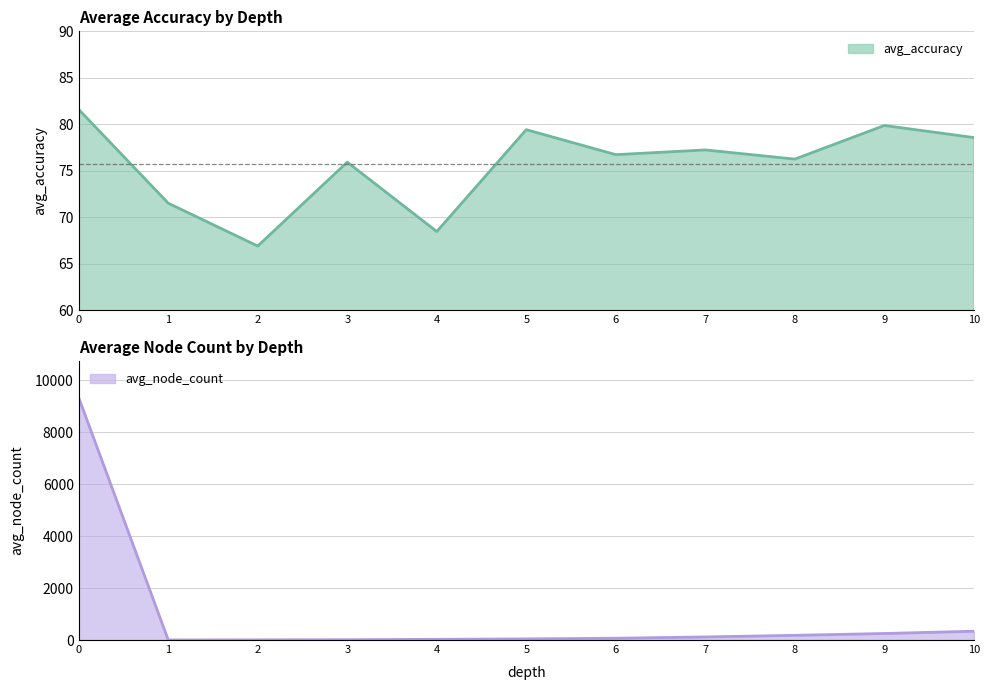

The value of avg_node_count at 3 is 17.6. True or false?

False